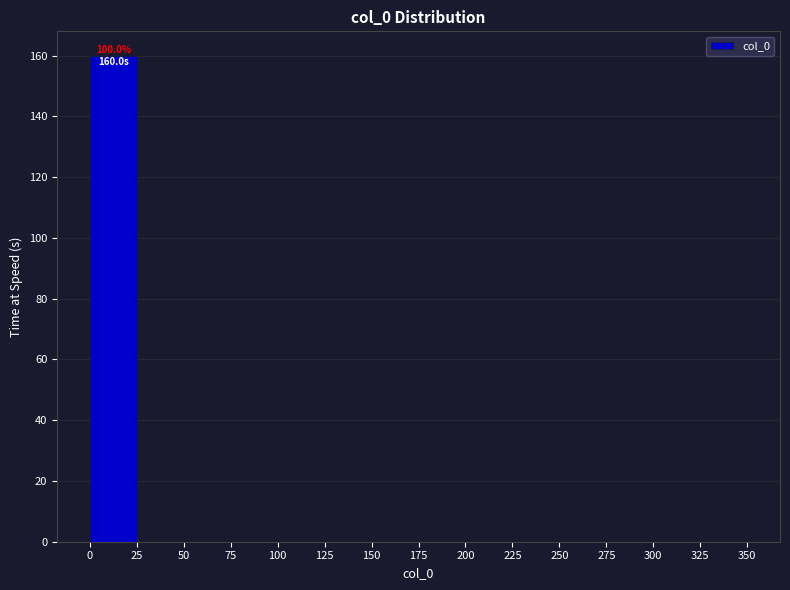

Over which range of the x-axis is the bar tallest?

0 to 25